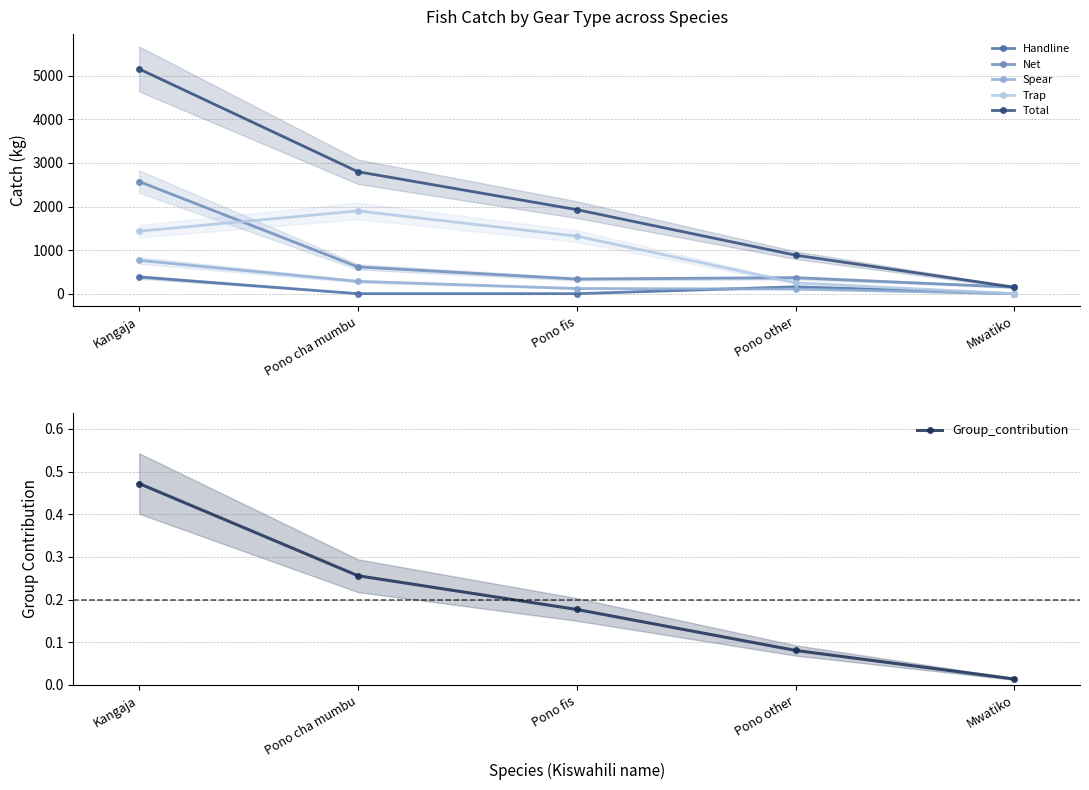

Which series has the largest range (max minus min)?

Total